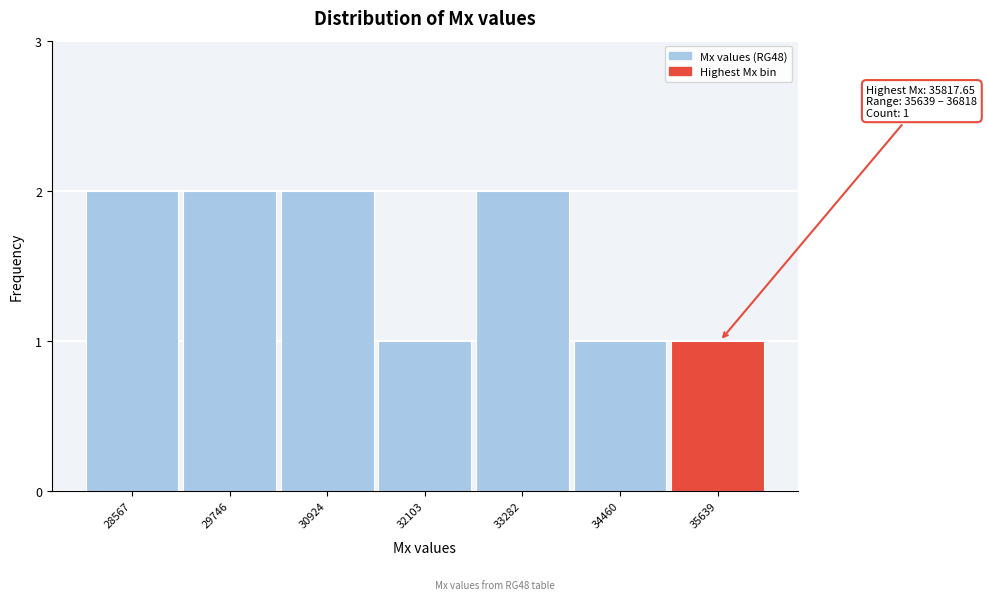

Reading right to left, what are all the values shown in this chart?

1	1	2	1	2	2	2